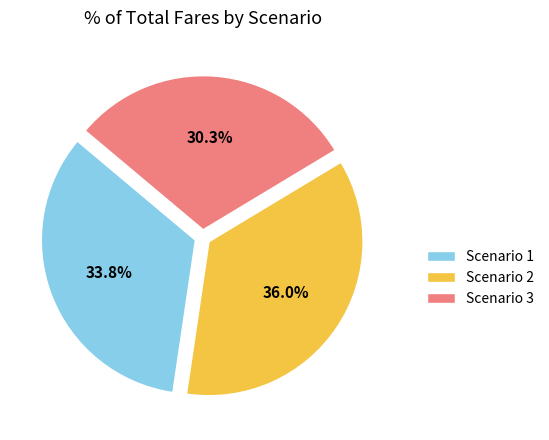

Rank the categories by value from highest to lowest.

Scenario 2, Scenario 1, Scenario 3